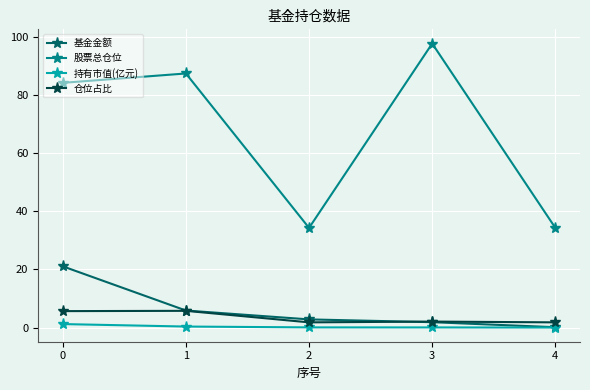

At how many categories does at least one series exceed 75?

3